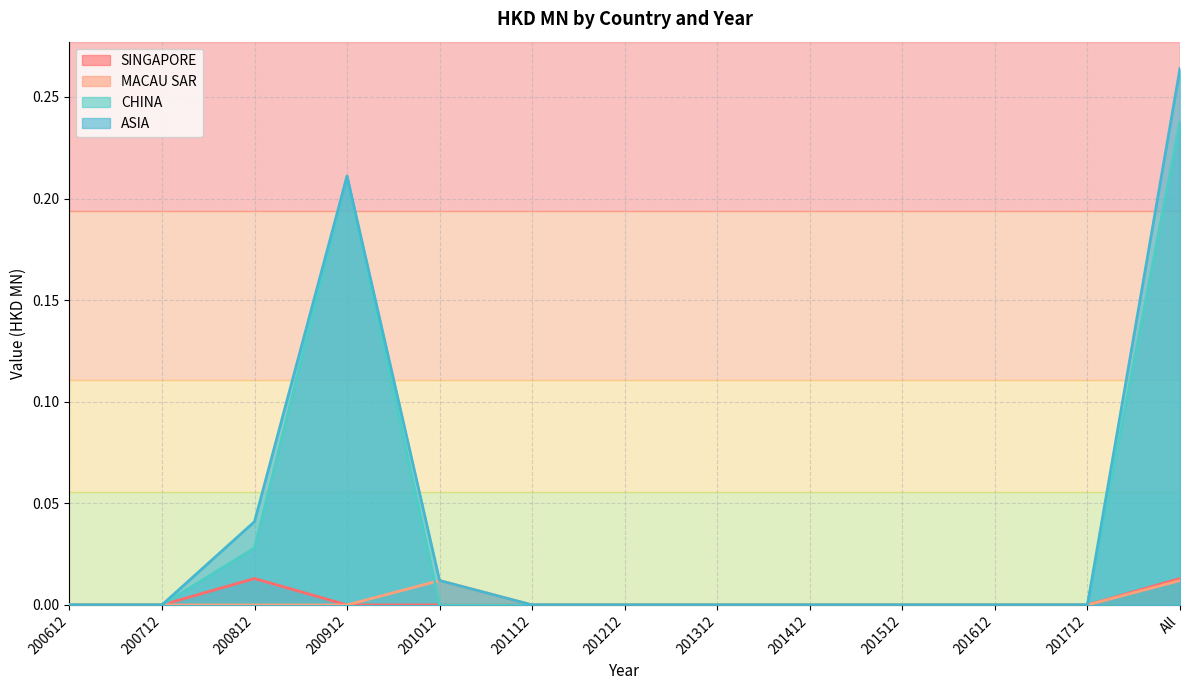

Reading left to right, what are all the values shown in this chart?

SINGAPORE: 200612=0.0	200712=0.0	200812=0.0	200912=0.0	201012=0.0	201112=0.0	201212=0.0	201312=0.0	201412=0.0	201512=0.0	201612=0.0	201712=0.0	All=0.0
MACAU SAR: 200612=0.0	200712=0.0	200812=0.0	200912=0.0	201012=0.0	201112=0.0	201212=0.0	201312=0.0	201412=0.0	201512=0.0	201612=0.0	201712=0.0	All=0.0
CHINA: 200612=0.0	200712=0.0	200812=0.0	200912=0.2	201012=0.0	201112=0.0	201212=0.0	201312=0.0	201412=0.0	201512=0.0	201612=0.0	201712=0.0	All=0.2
ASIA: 200612=0.0	200712=0.0	200812=0.0	200912=0.2	201012=0.0	201112=0.0	201212=0.0	201312=0.0	201412=0.0	201512=0.0	201612=0.0	201712=0.0	All=0.3